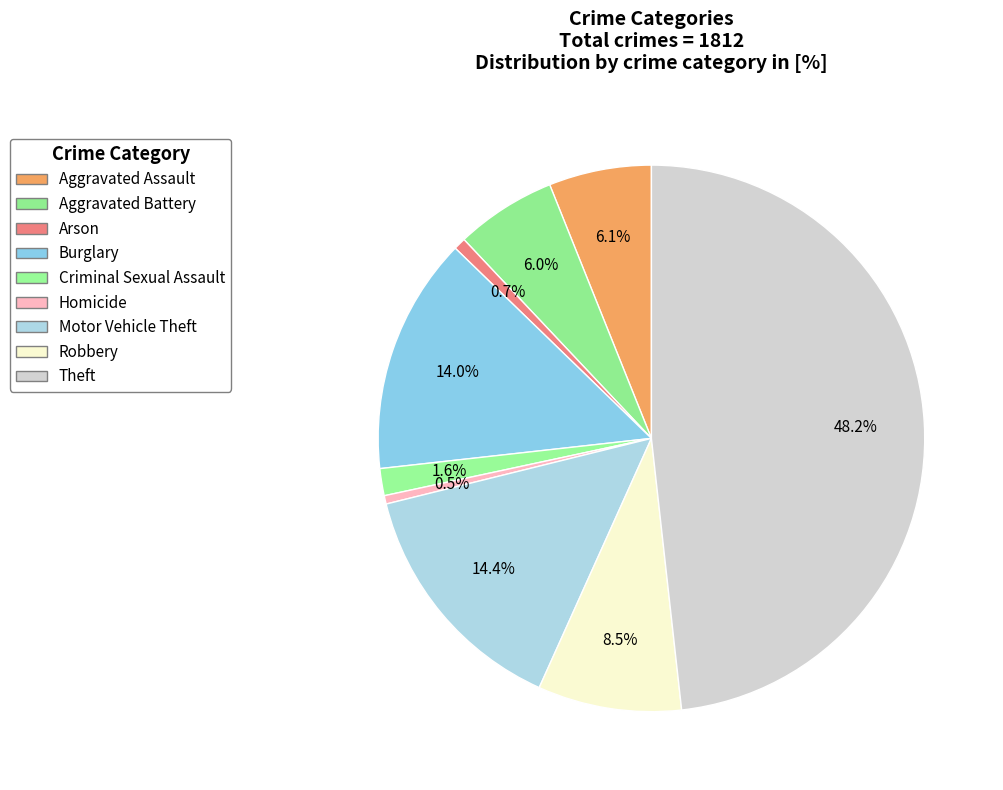

How many segments does this pie chart have?

9